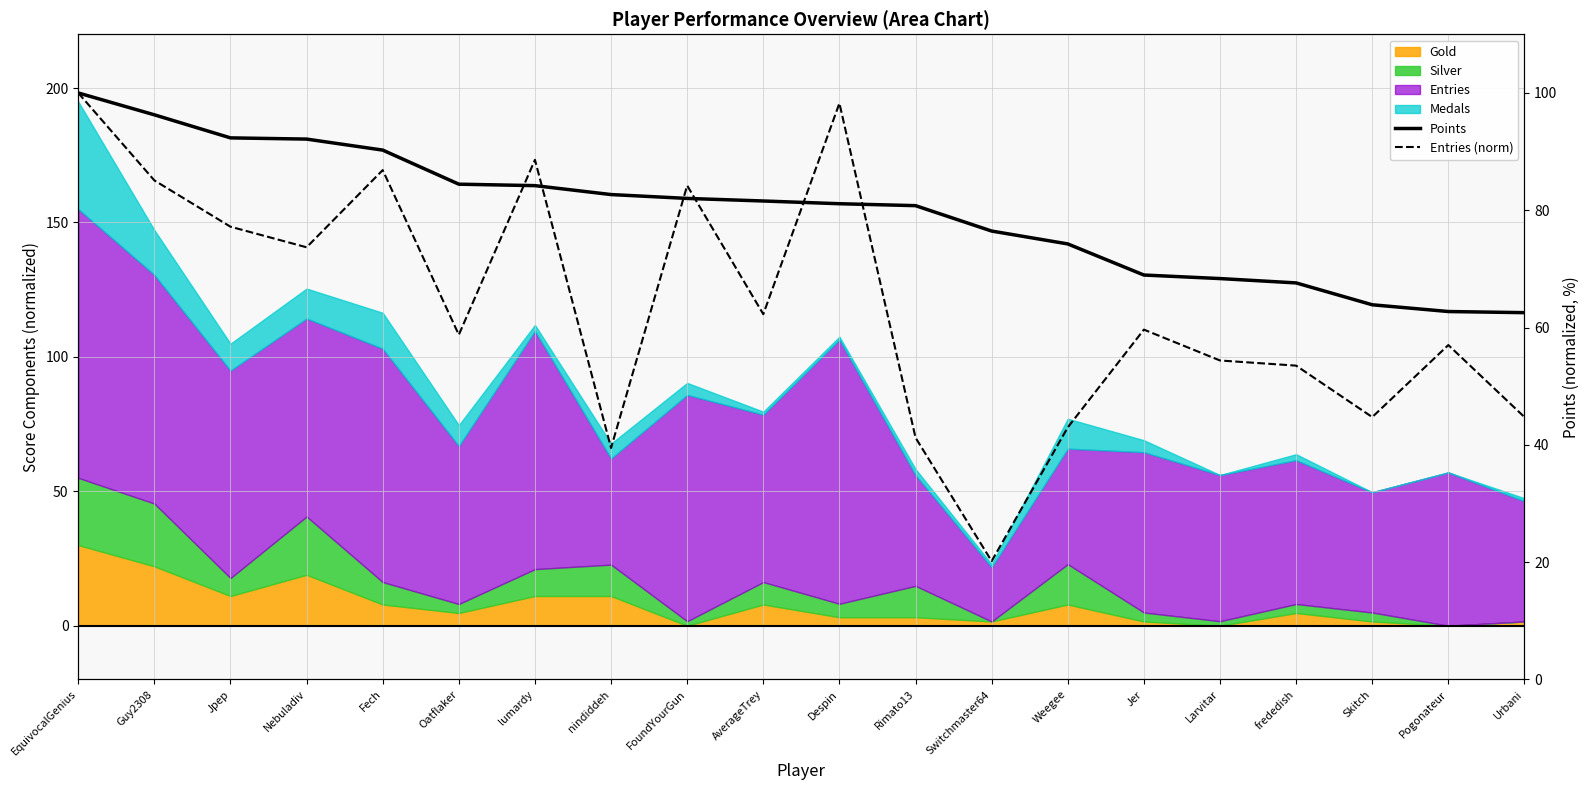

What is the greatest value displayed?

100.0